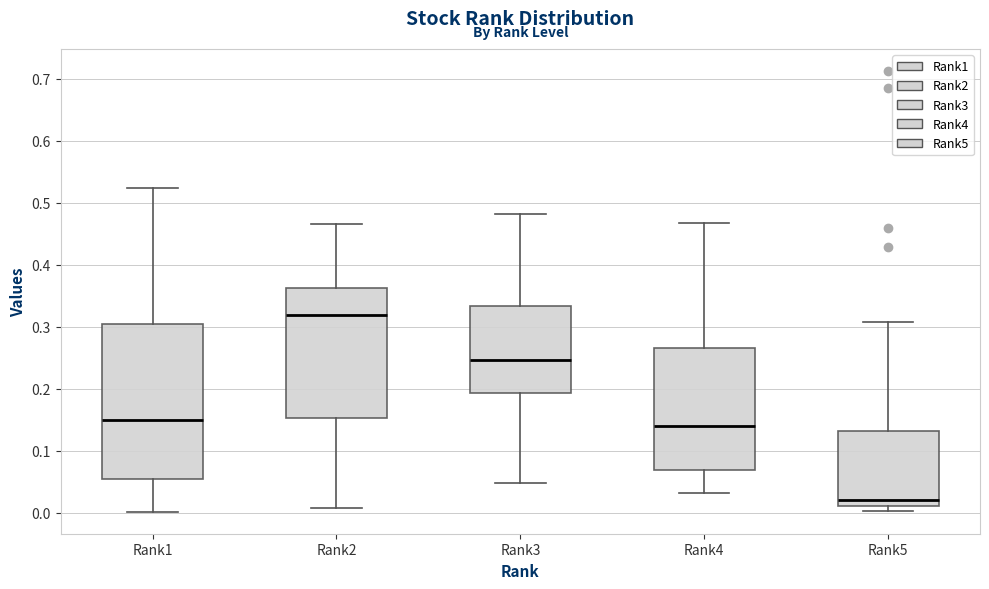

Which box is the tallest, from its lower edge to its upper edge?

Rank1